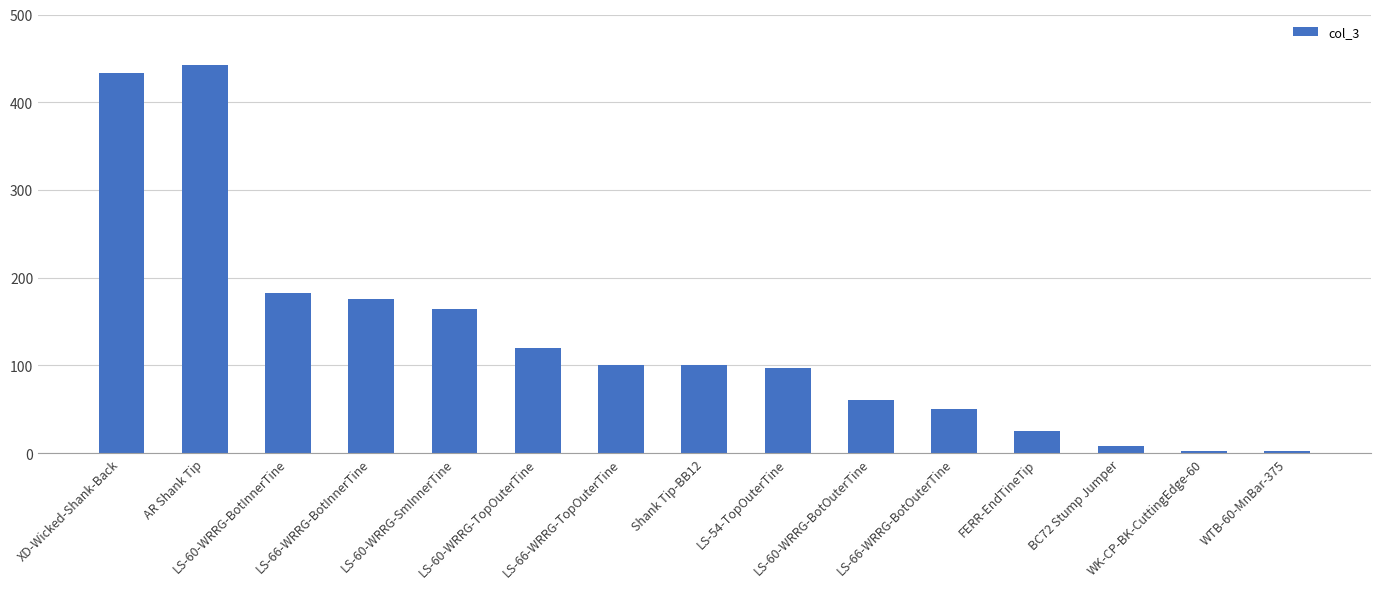

Read the value at LS-54-TopOuterTine, to the nearest 10.

100